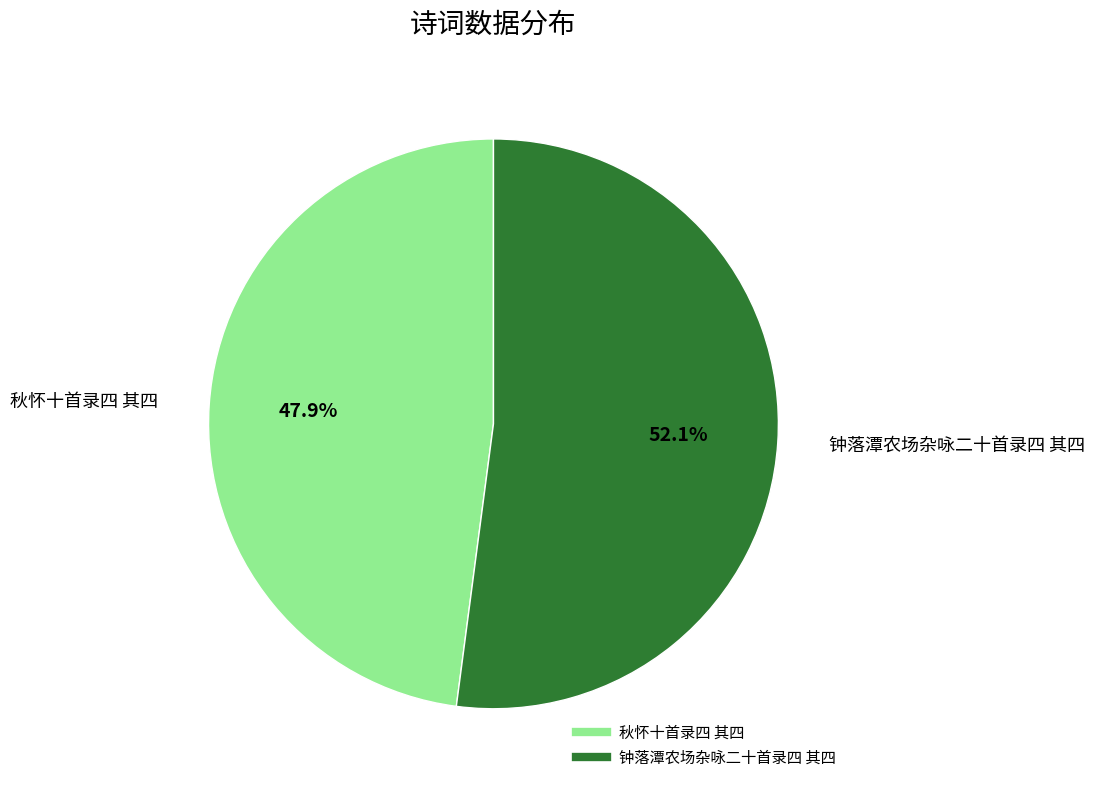

How many segments does this pie chart have?

2